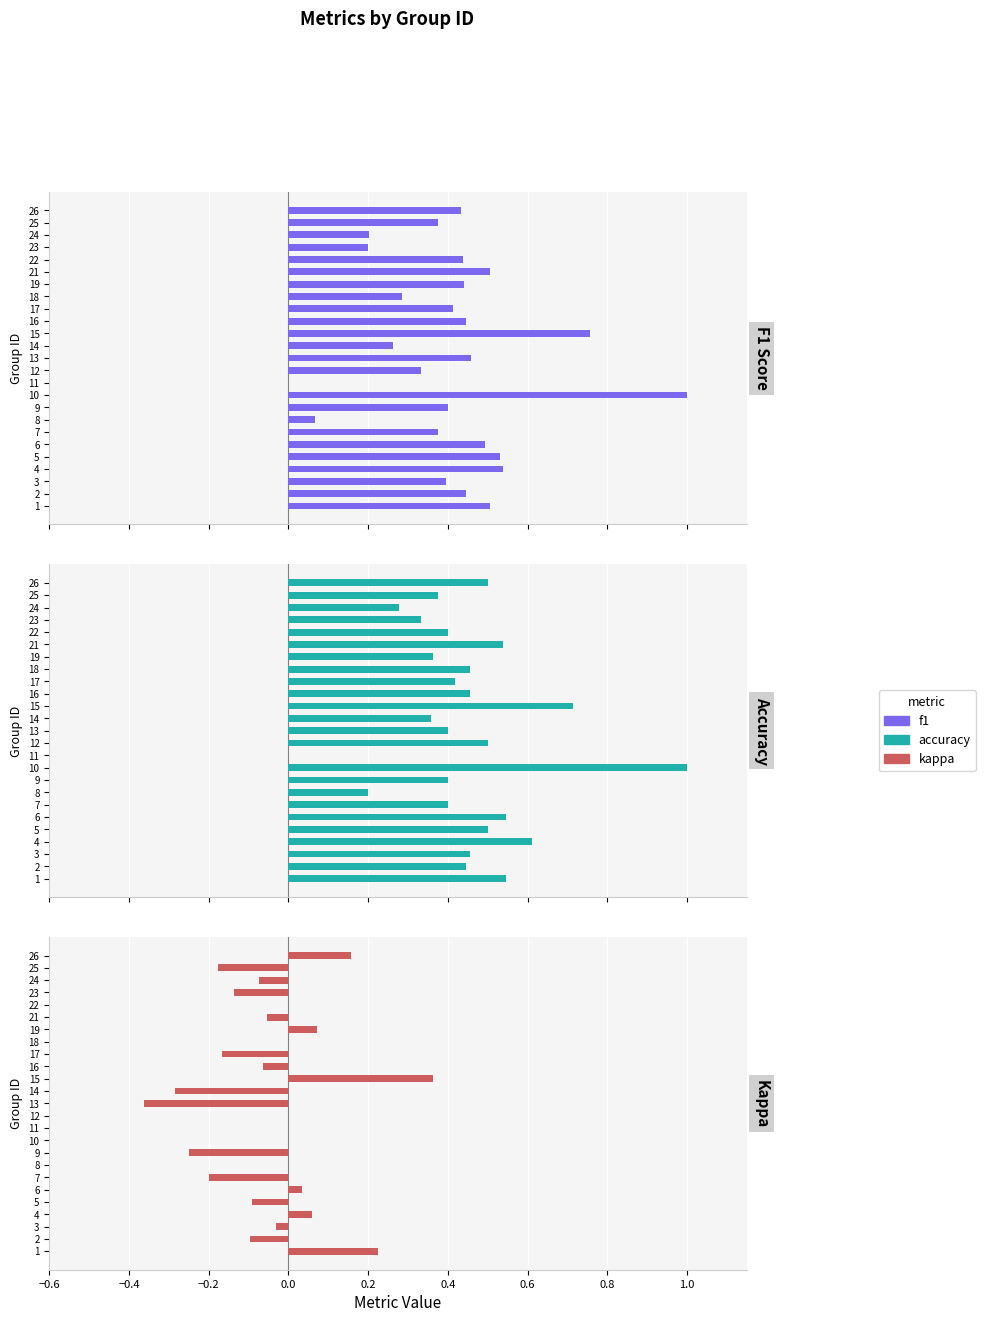

What is the value of the kappa bar at the 14th from the left?

-0.3